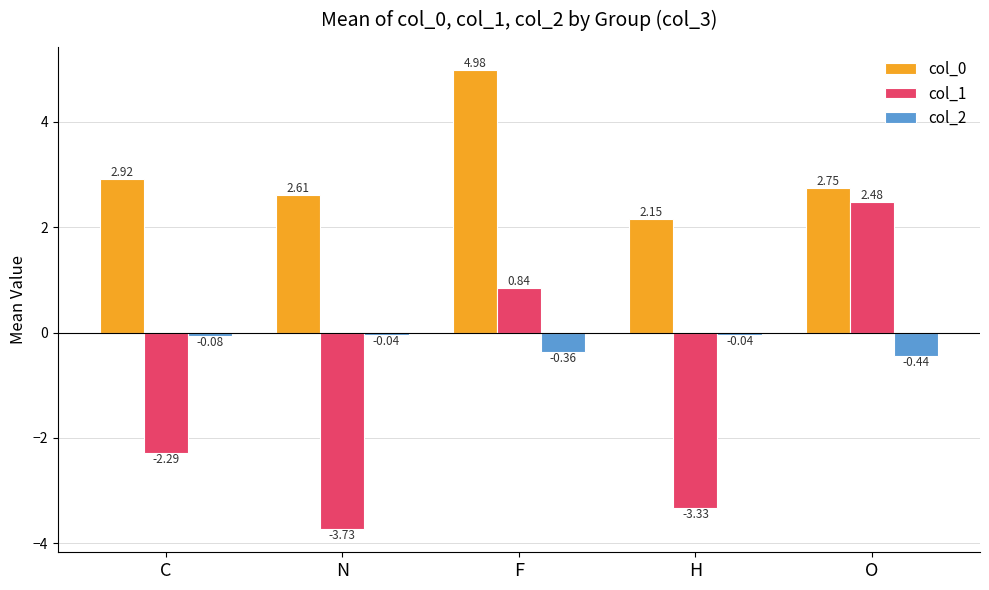

At how many categories does at least one series exceed 2?

5